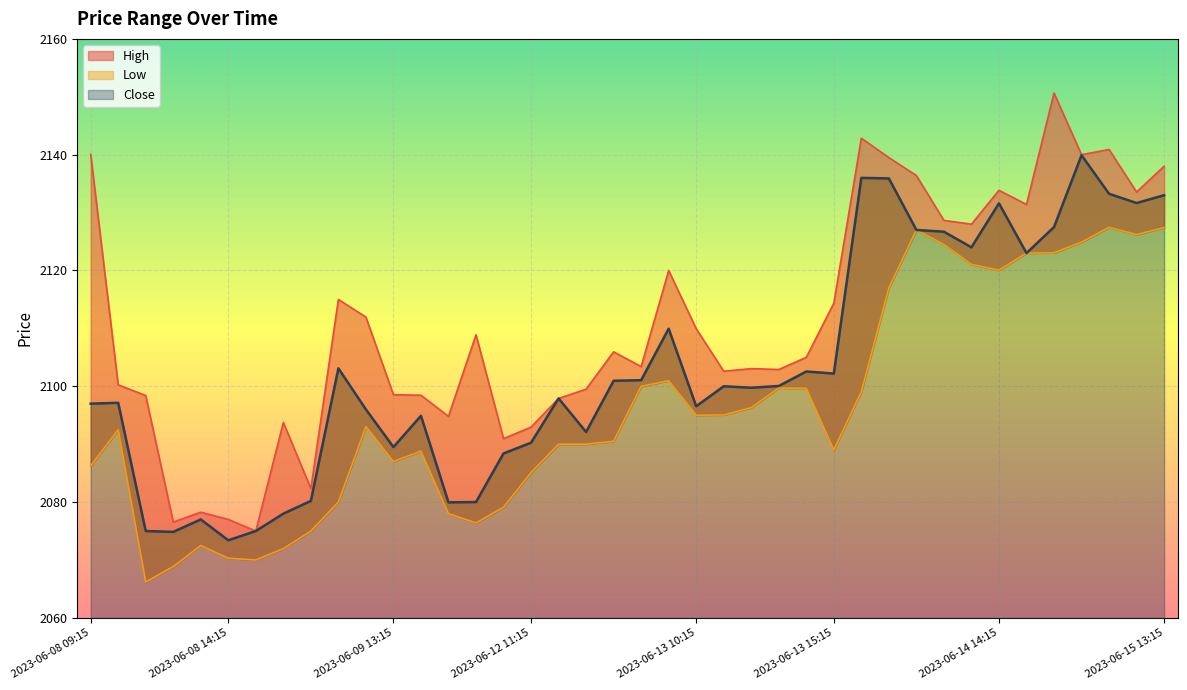

True or false: High and Close cross at least once.

False